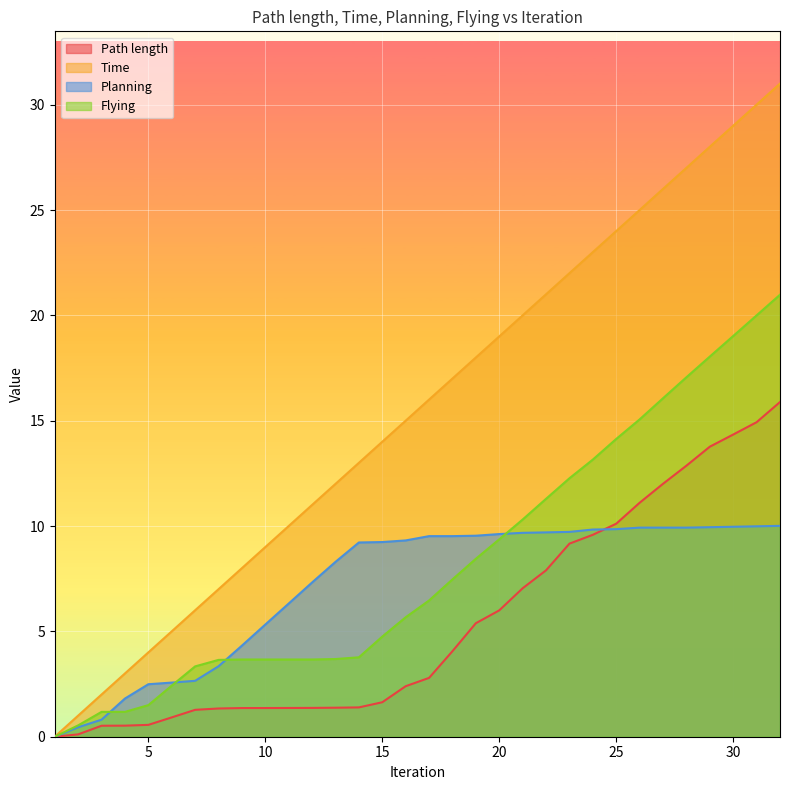

What is the maximum value for Flying?

21.0